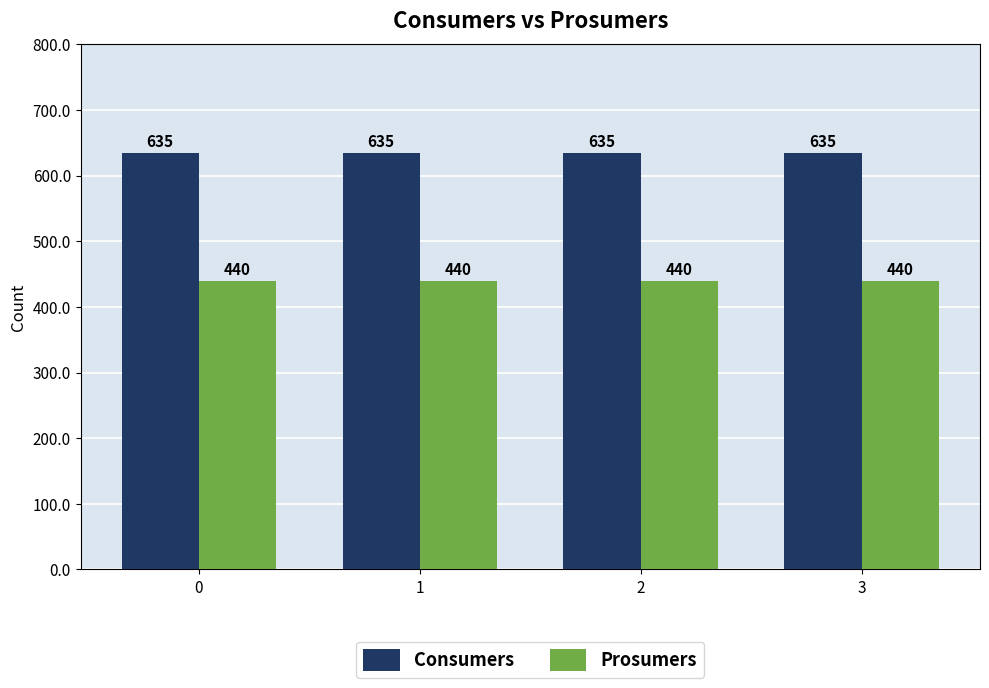

Reading left to right, extract all data points from this chart.

Consumers: 0=635	1=635	2=635	3=635
Prosumers: 0=440	1=440	2=440	3=440